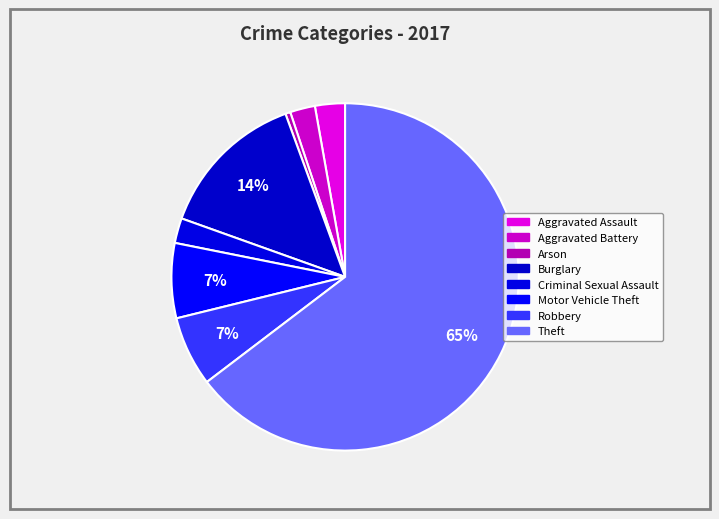

How many slices are in this pie chart?

8